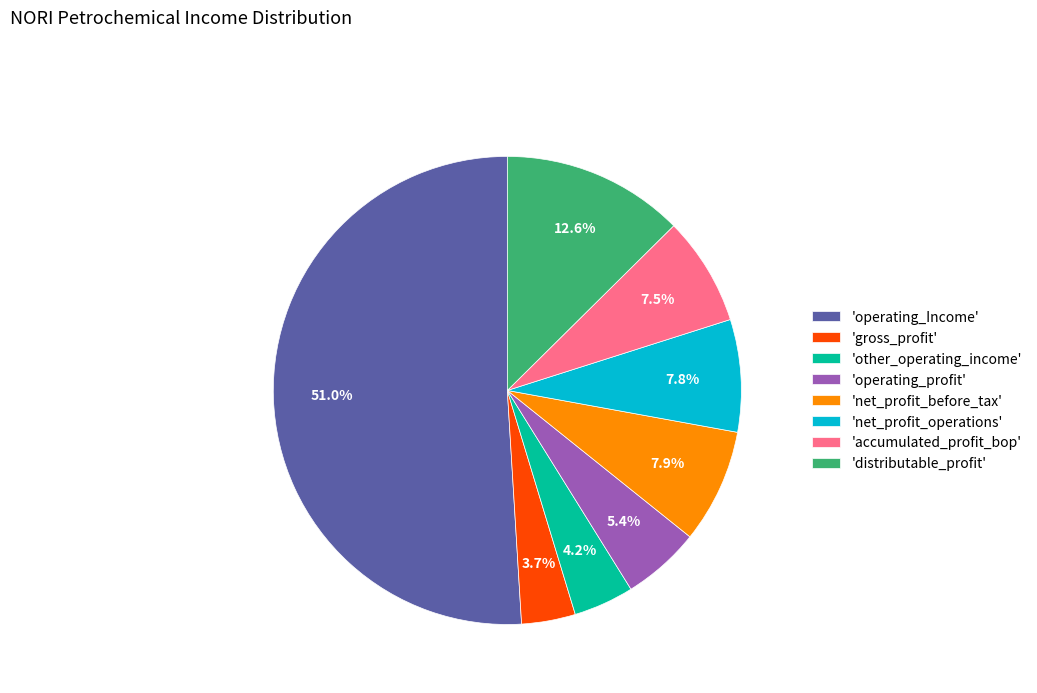

How much of the chart is everything except 'net_profit_before_tax'?

92.1%